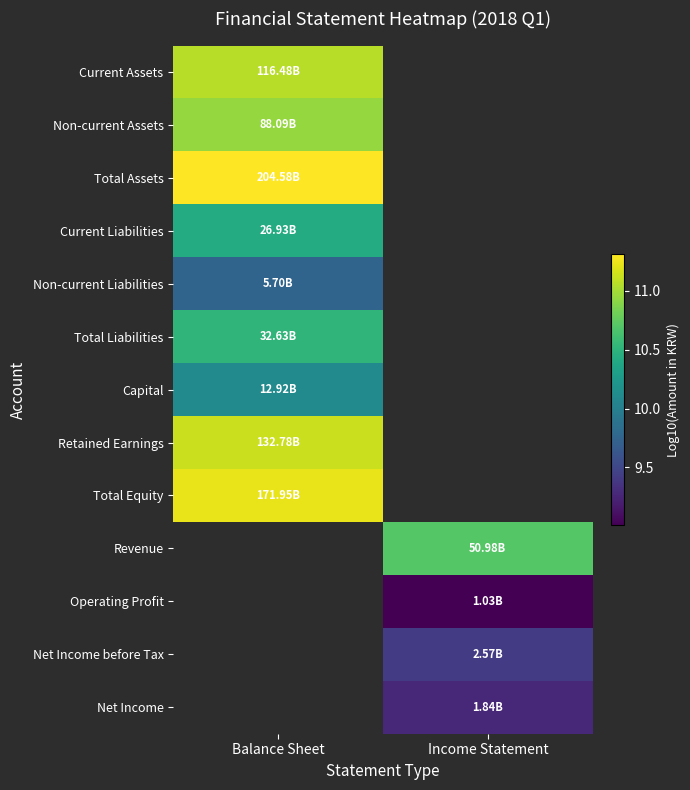

At how many categories does at least one series exceed 10?

2